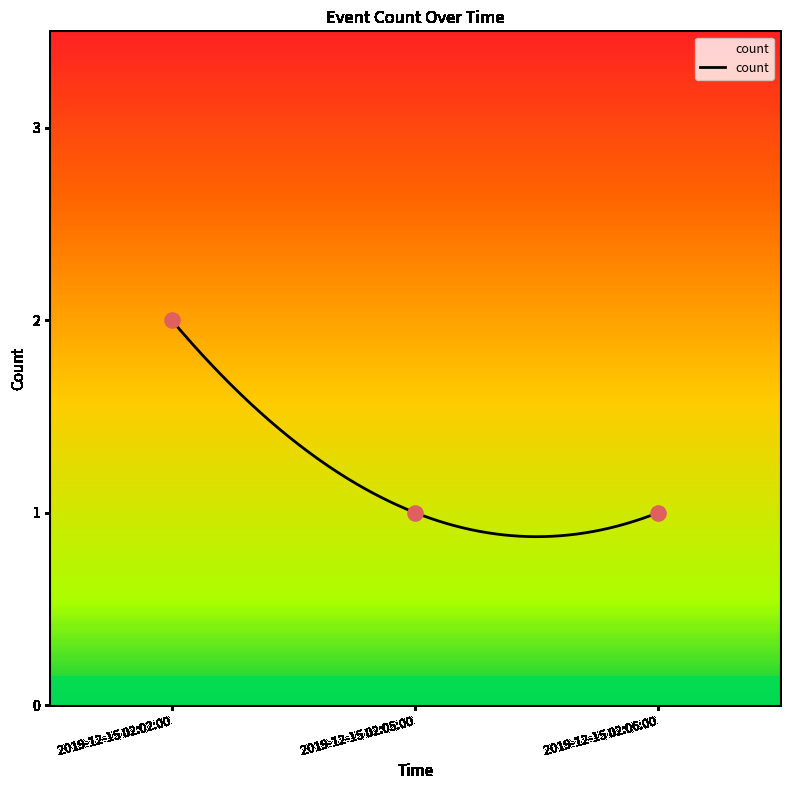

Which has a higher value, 2019-12-15 02:05:00 or 2019-12-15 02:02:00?

2019-12-15 02:02:00